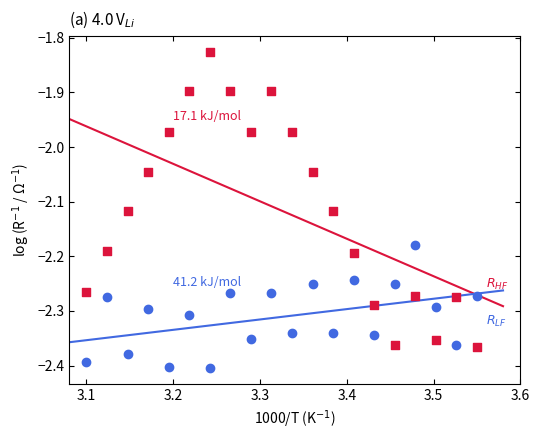

Across all data points, what is the range of X values (max minus min)?

0.4